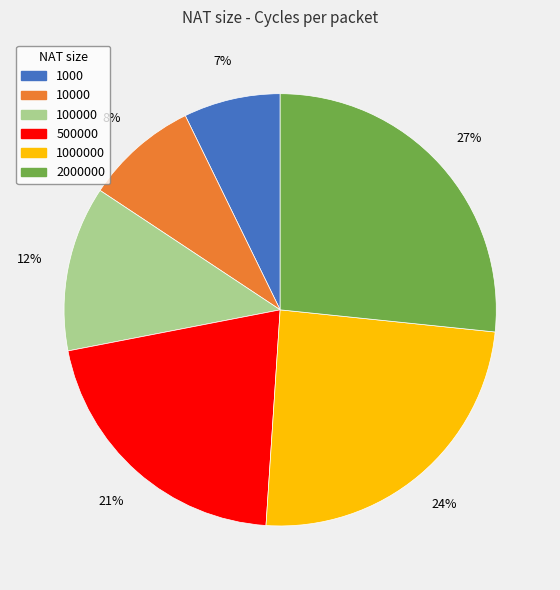

Is there a majority slice in this chart?

No